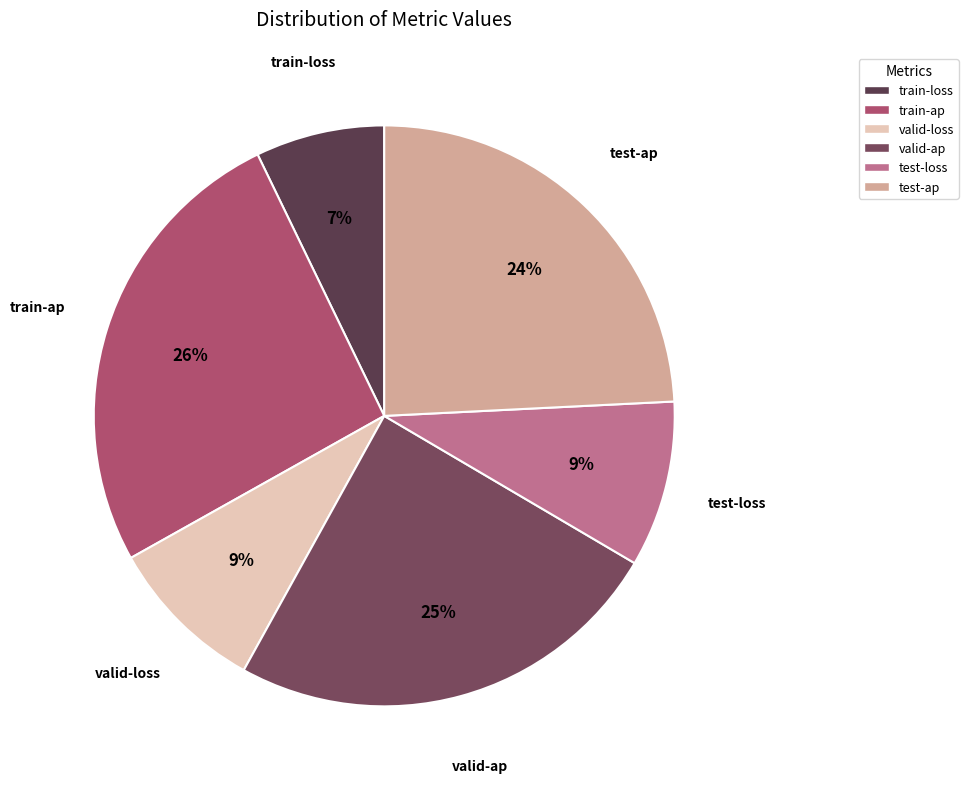

Is there any slice that represents more than half of the pie?

No